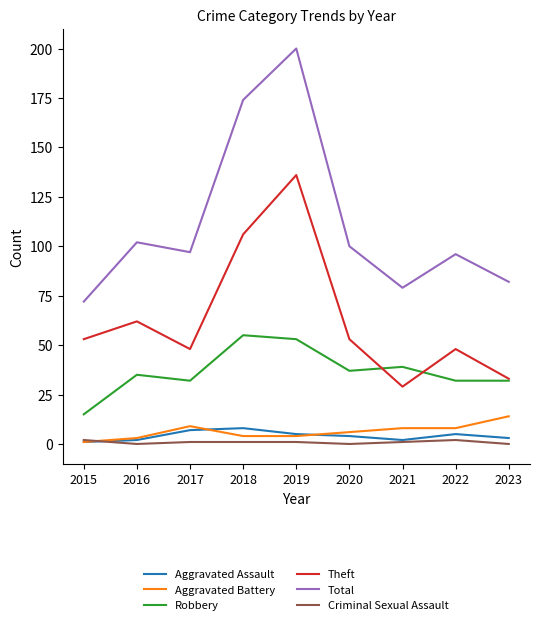

List the series in order of their peak value, lowest first.

Criminal Sexual Assault, Aggravated Assault, Aggravated Battery, Robbery, Theft, Total